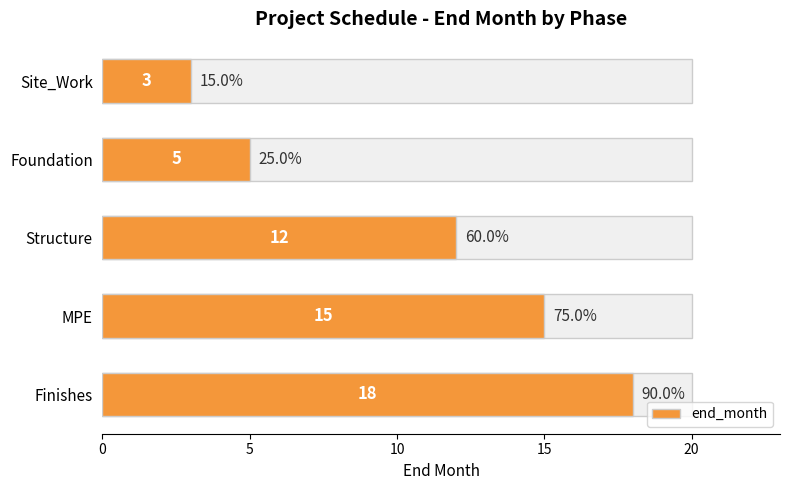

What is the average value?

11